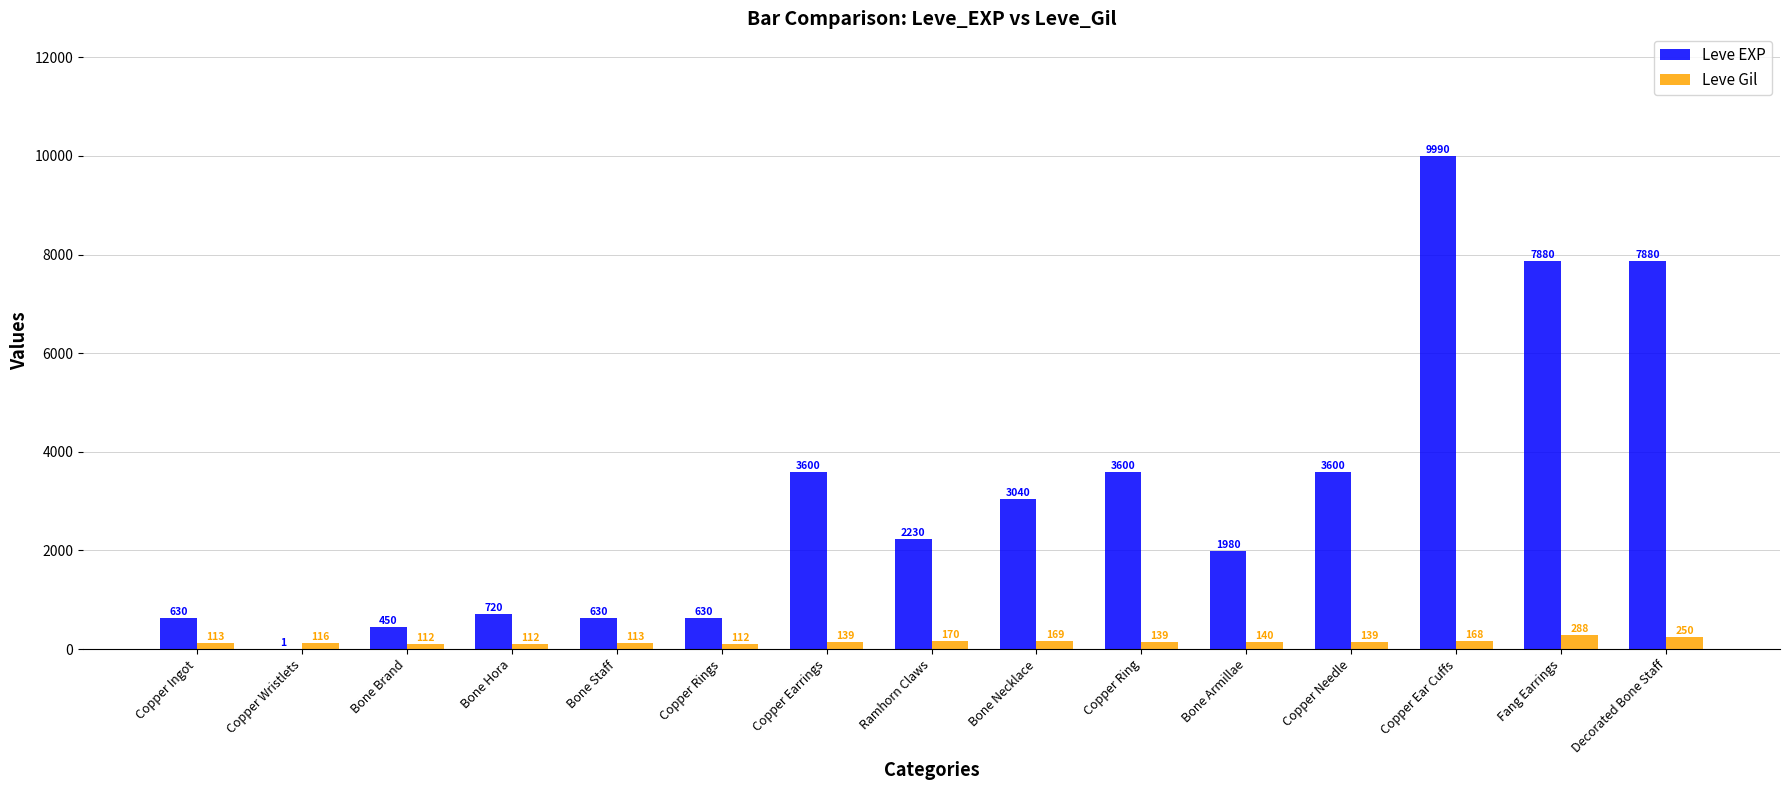

What is the greatest value displayed?

9990